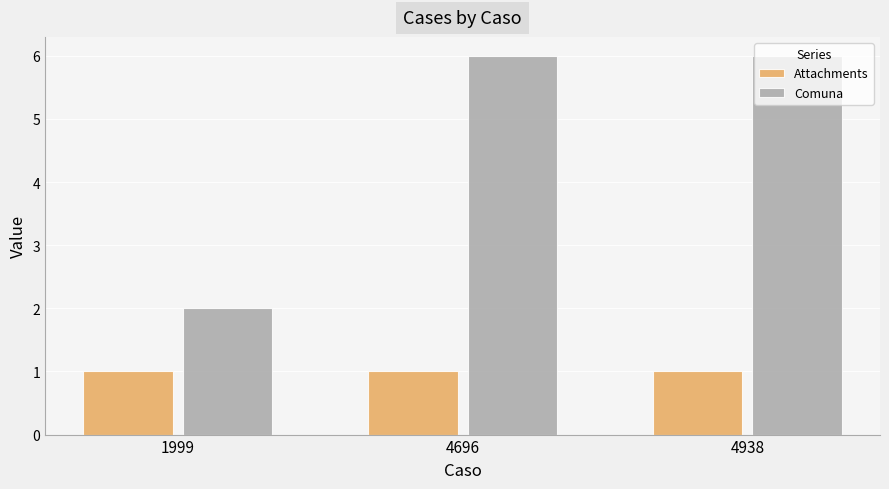

Reading left to right, transcribe all the data shown in this chart.

Attachments: 1	1	1
Comuna: 2	6	6